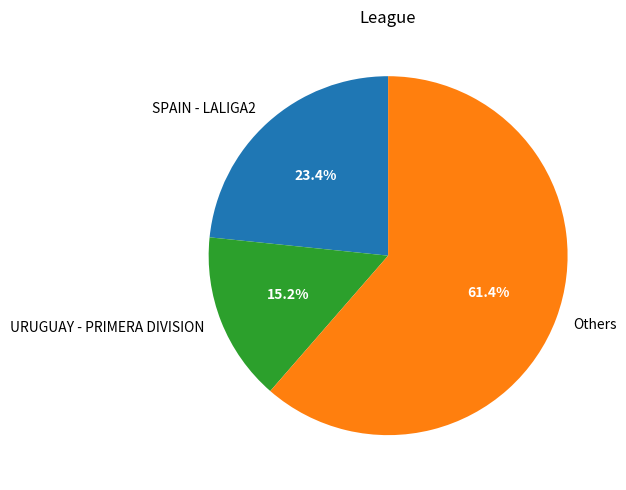

What is the smallest slice in the pie chart?

URUGUAY - PRIMERA DIVISION